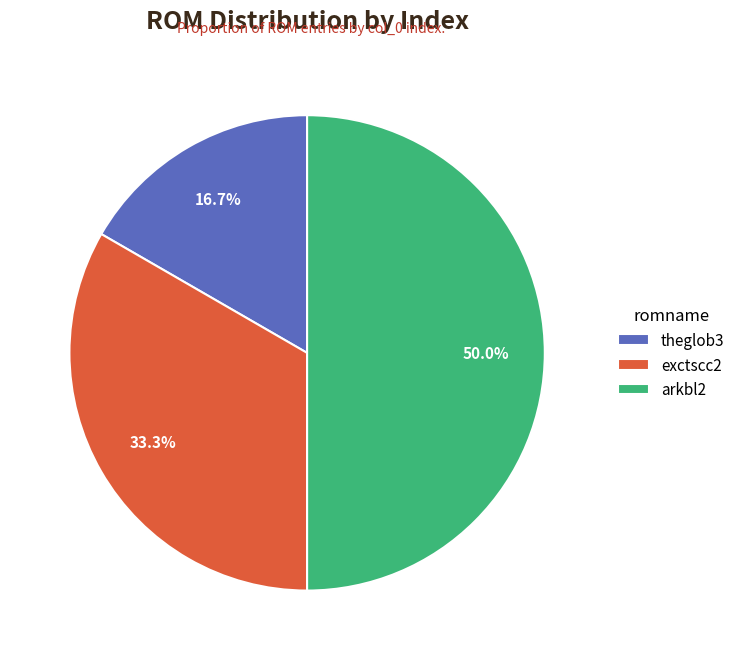

How many segments does this pie chart have?

3